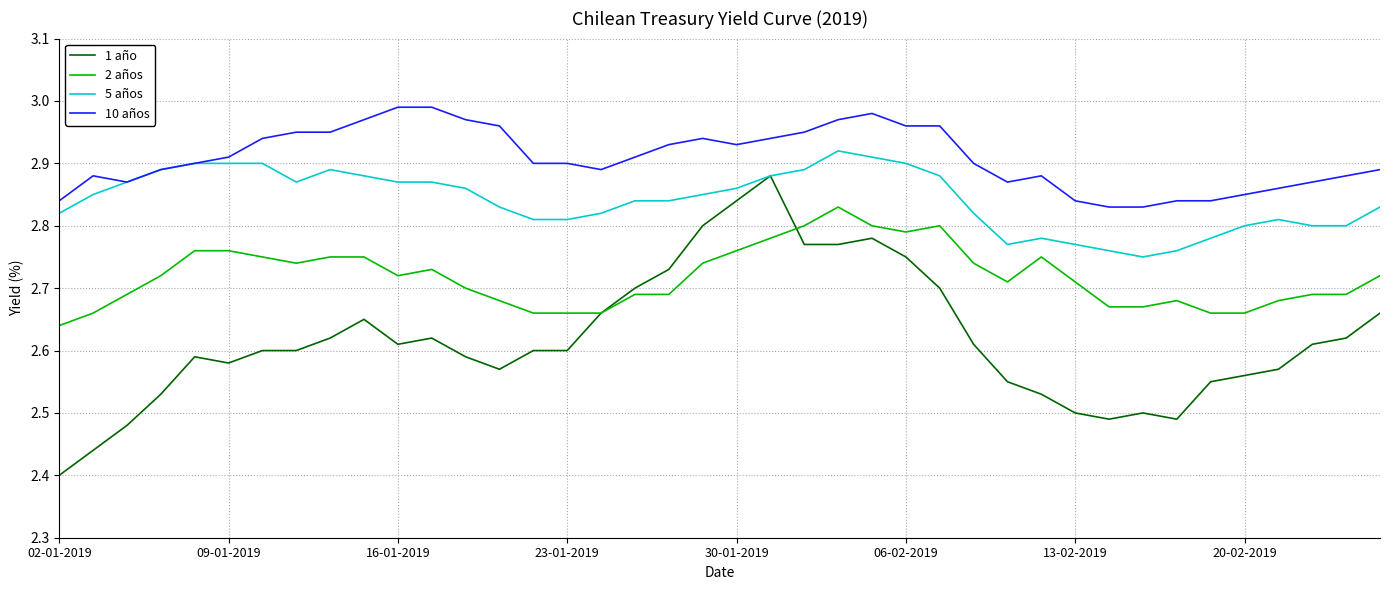

True or false: 2 años and 5 años intersect in this chart.

False